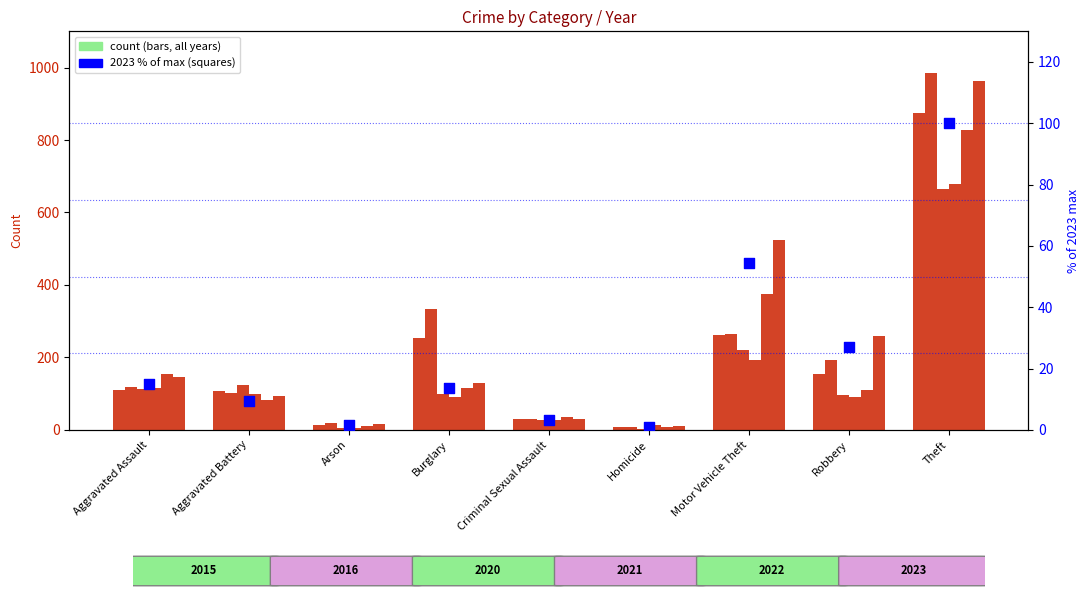

What is the change in value from Criminal Sexual Assault to Homicide?

-2.2